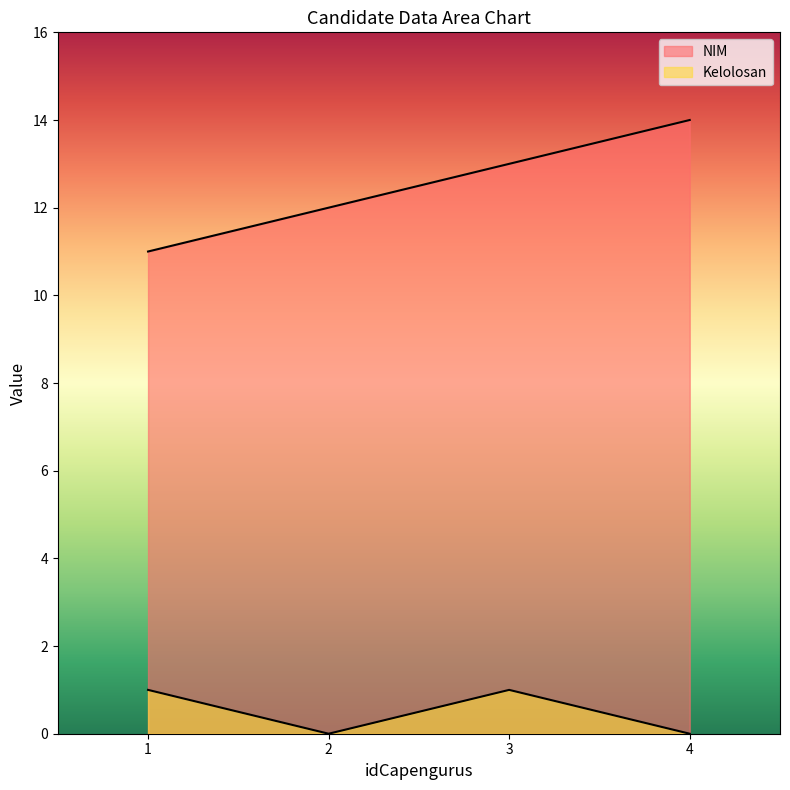

True or false: Kelolosan has more than 0 points higher than both neighbors.

True